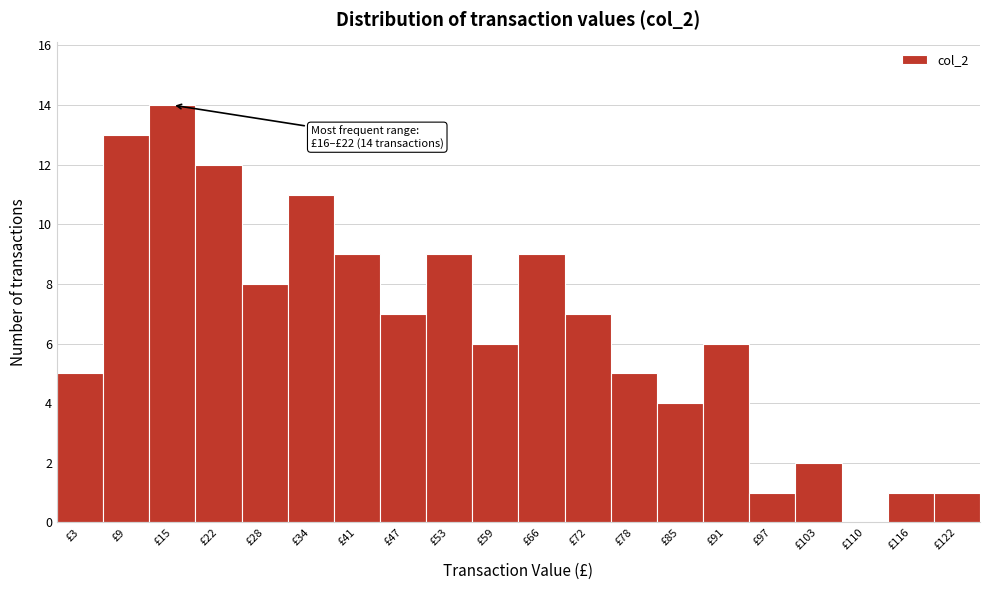

Reading left to right, list all the values displayed in this chart.

£3=5	£9=13	£15=14	£22=12	£28=8	£34=11	£41=9	£47=7	£53=9	£59=6	£66=9	£72=7	£78=5	£85=4	£91=6	£97=1	£103=2	£110=0	£116=1	£122=1